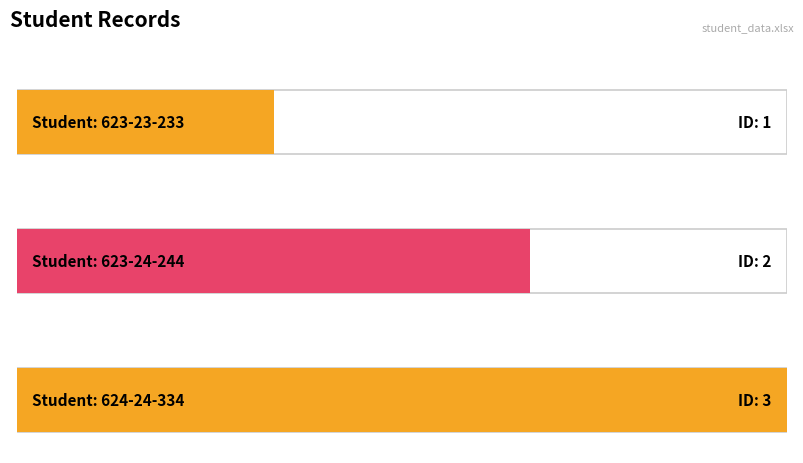

Is it true that the value at 623-24-244 is 3?

False